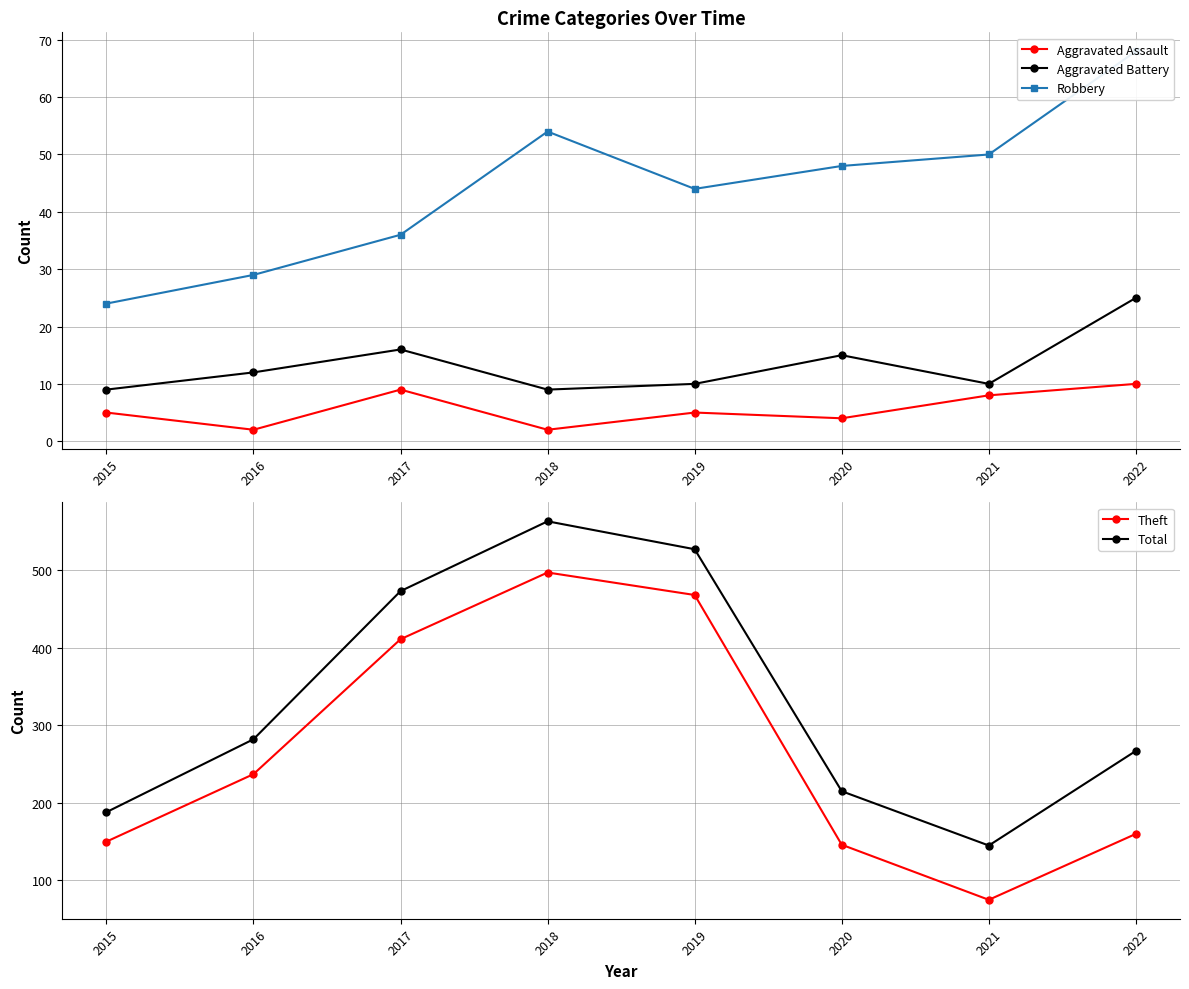

At which category is the sum across all series the highest?

2018